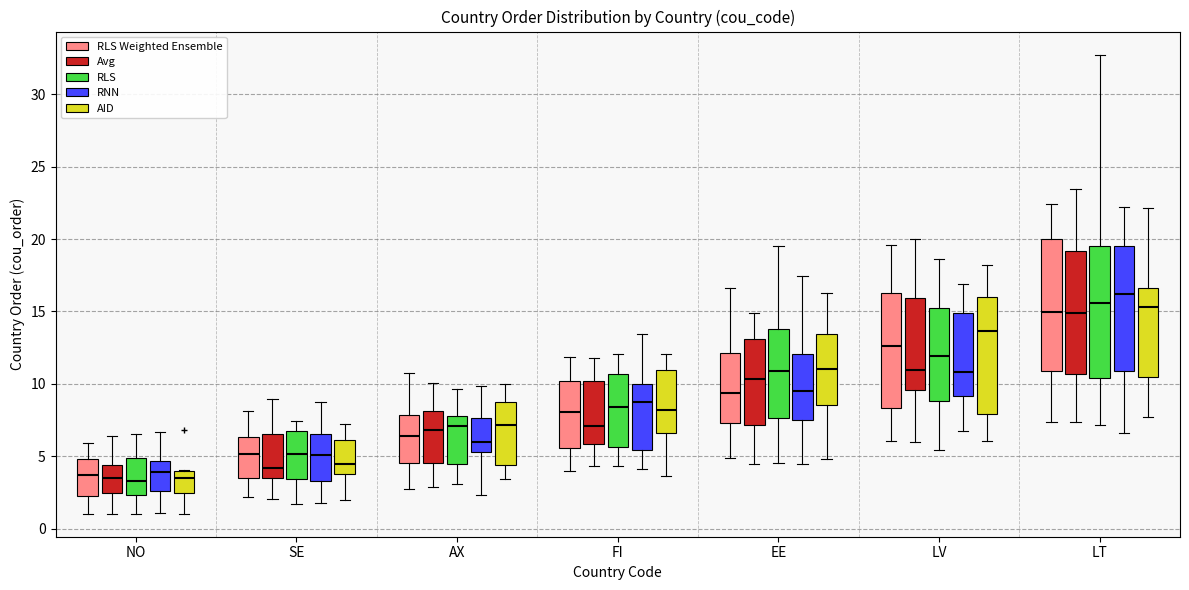

Reading left to right, transcribe this box plot: for each box, give where its median line is, the range the box spans, and where its two whiskers end, as read against the y-axis. The values are not printed on the chart, so give them approximately, as read against the axis.

NO (RLS Weighted Ensemble): median 3.5, box 2.5 to 5.0, whiskers 1.0 to 6.0
NO (Avg): median 3.5, box 2.5 to 4.5, whiskers 1.0 to 6.5
NO (RLS): median 3.5, box 2.5 to 5.0, whiskers 1.0 to 6.5
NO (RNN): median 4.0, box 2.5 to 4.5, whiskers 1.0 to 6.5
NO (AID): median 3.5, box 2.5 to 4.0, whiskers 1.0 to 4.0
SE (RLS Weighted Ensemble): median 5.0, box 3.5 to 6.5, whiskers 2.0 to 8.0
SE (Avg): median 4.0, box 3.5 to 6.5, whiskers 2.0 to 9.0
SE (RLS): median 5.0, box 3.5 to 6.5, whiskers 1.5 to 7.5
SE (RNN): median 5.0, box 3.5 to 6.5, whiskers 2.0 to 9.0
SE (AID): median 4.5, box 3.5 to 6.0, whiskers 2.0 to 7.0
AX (RLS Weighted Ensemble): median 6.5, box 4.5 to 8.0, whiskers 2.5 to 10.5
AX (Avg): median 7.0, box 4.5 to 8.0, whiskers 3.0 to 10.0
AX (RLS): median 7.0, box 4.5 to 8.0, whiskers 3.0 to 9.5
AX (RNN): median 6.0, box 5.5 to 7.5, whiskers 2.5 to 10.0
AX (AID): median 7.0, box 4.5 to 8.5, whiskers 3.5 to 10.0
FI (RLS Weighted Ensemble): median 8.0, box 5.5 to 10.0, whiskers 4.0 to 12.0
FI (Avg): median 7.0, box 6.0 to 10.0, whiskers 4.5 to 12.0
FI (RLS): median 8.5, box 5.5 to 10.5, whiskers 4.5 to 12.0
FI (RNN): median 8.5, box 5.5 to 10.0, whiskers 4.0 to 13.5
FI (AID): median 8.0, box 6.5 to 11.0, whiskers 3.5 to 12.0
EE (RLS Weighted Ensemble): median 9.5, box 7.5 to 12.0, whiskers 5.0 to 16.5
EE (Avg): median 10.5, box 7.0 to 13.0, whiskers 4.5 to 15.0
EE (RLS): median 11.0, box 7.5 to 14.0, whiskers 4.5 to 19.5
EE (RNN): median 9.5, box 7.5 to 12.0, whiskers 4.5 to 17.5
EE (AID): median 11.0, box 8.5 to 13.5, whiskers 5.0 to 16.5
LV (RLS Weighted Ensemble): median 12.5, box 8.5 to 16.5, whiskers 6.0 to 19.5
LV (Avg): median 11.0, box 9.5 to 16.0, whiskers 6.0 to 20.0
LV (RLS): median 12.0, box 9.0 to 15.0, whiskers 5.5 to 18.5
LV (RNN): median 11.0, box 9.0 to 15.0, whiskers 7.0 to 17.0
LV (AID): median 13.5, box 8.0 to 16.0, whiskers 6.0 to 18.0
LT (RLS Weighted Ensemble): median 15.0, box 11.0 to 20.0, whiskers 7.5 to 22.5
LT (Avg): median 15.0, box 10.5 to 19.0, whiskers 7.5 to 23.5
LT (RLS): median 15.5, box 10.5 to 19.5, whiskers 7.0 to 32.5
LT (RNN): median 16.0, box 11.0 to 19.5, whiskers 6.5 to 22.0
LT (AID): median 15.5, box 10.5 to 16.5, whiskers 7.5 to 22.0